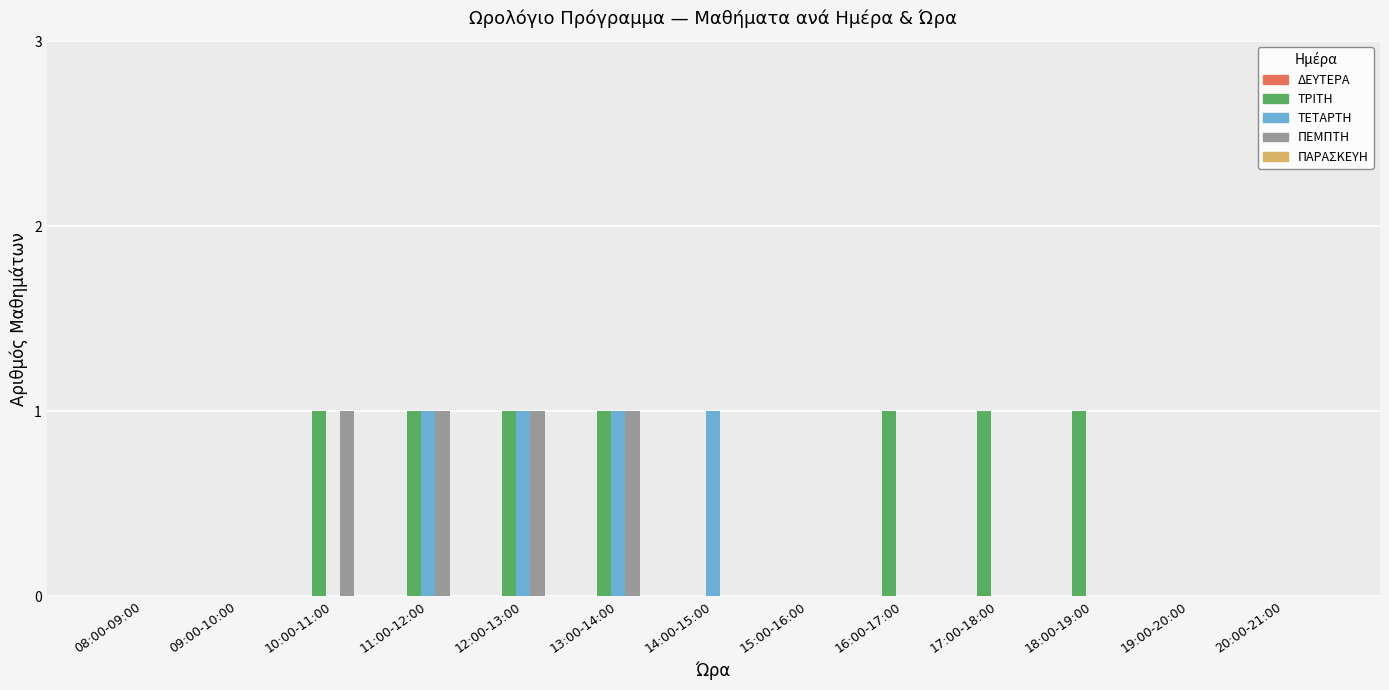

Is the value of ΤΡΙΤΗ at 19:00-20:00 greater than the value of ΤΕΤΑΡΤΗ at 14:00-15:00?

No